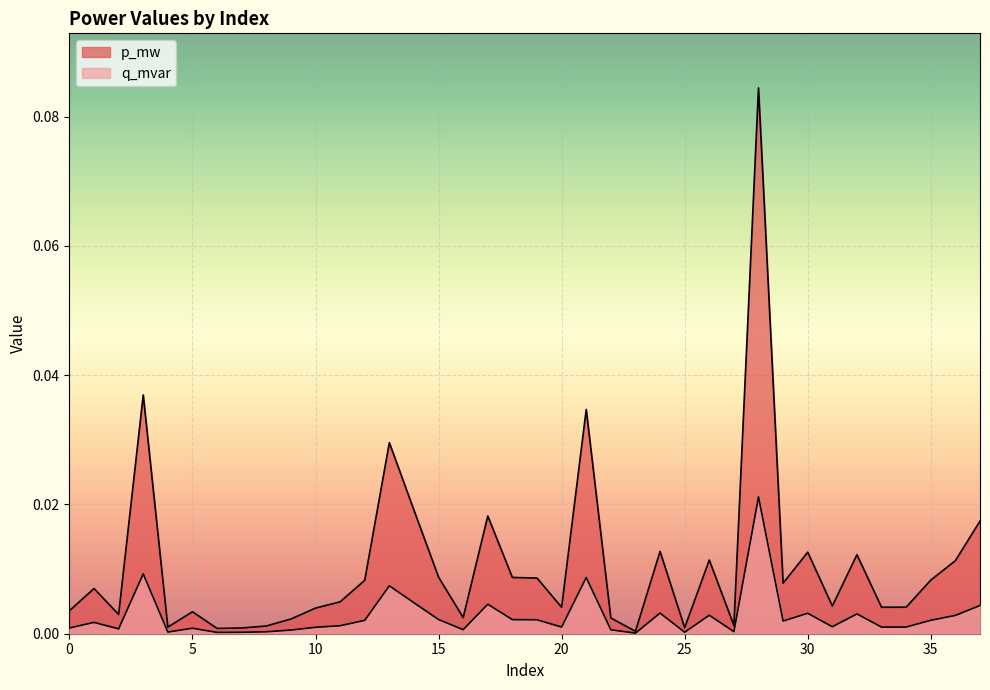

How many lines are shown in the chart?

2